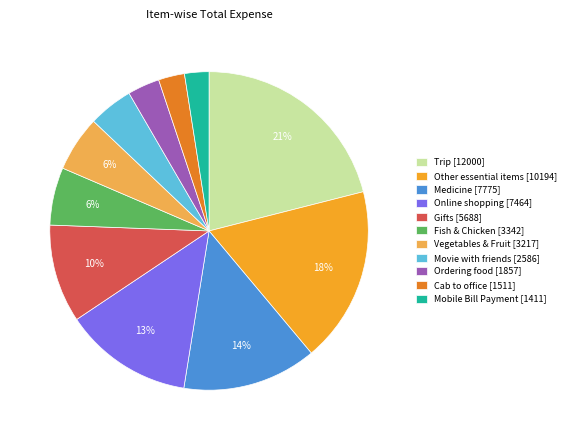

Which has a higher value, Medicine or Movie with friends?

Medicine